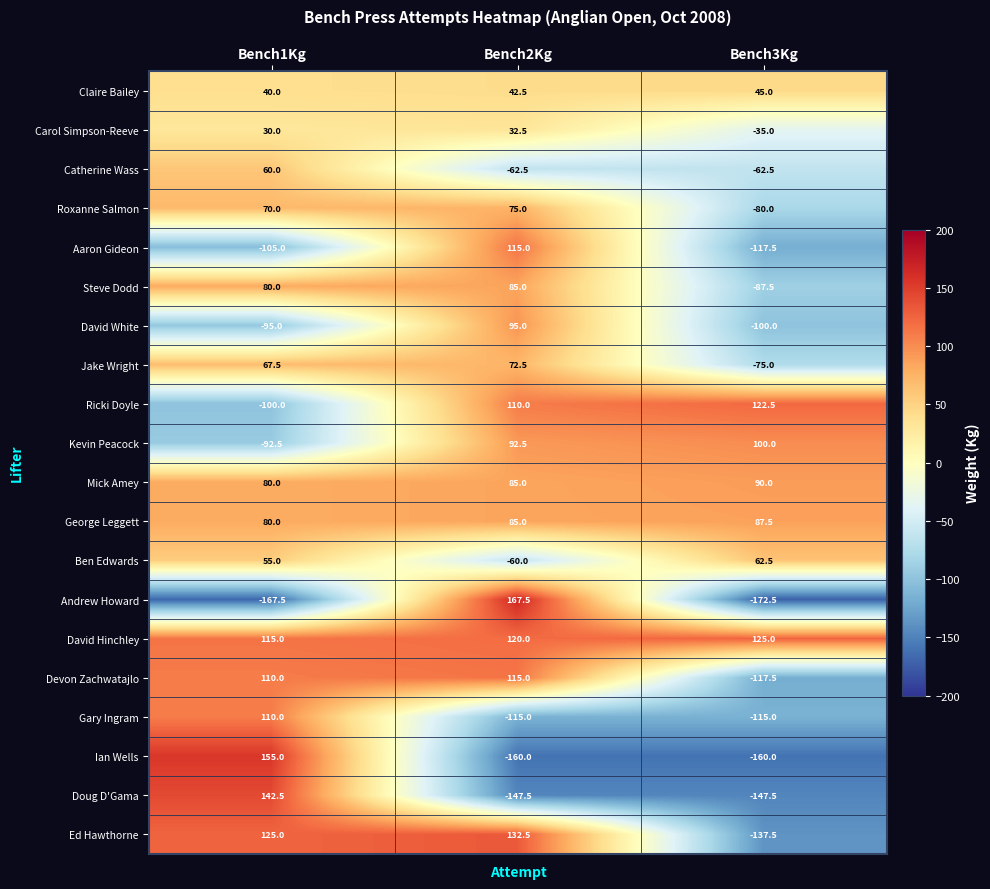

At which label does Doug D'Gama first exceed -147?

Bench1Kg